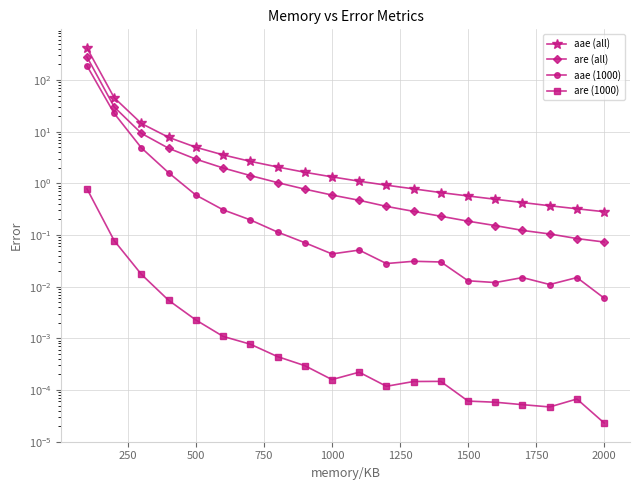

Is this an area chart (filled region under the line)?

No